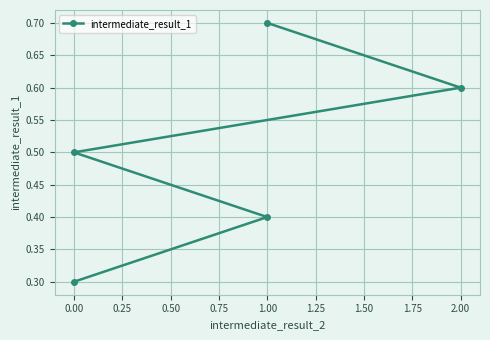

What is the value of the 2nd point from the left?

0.4